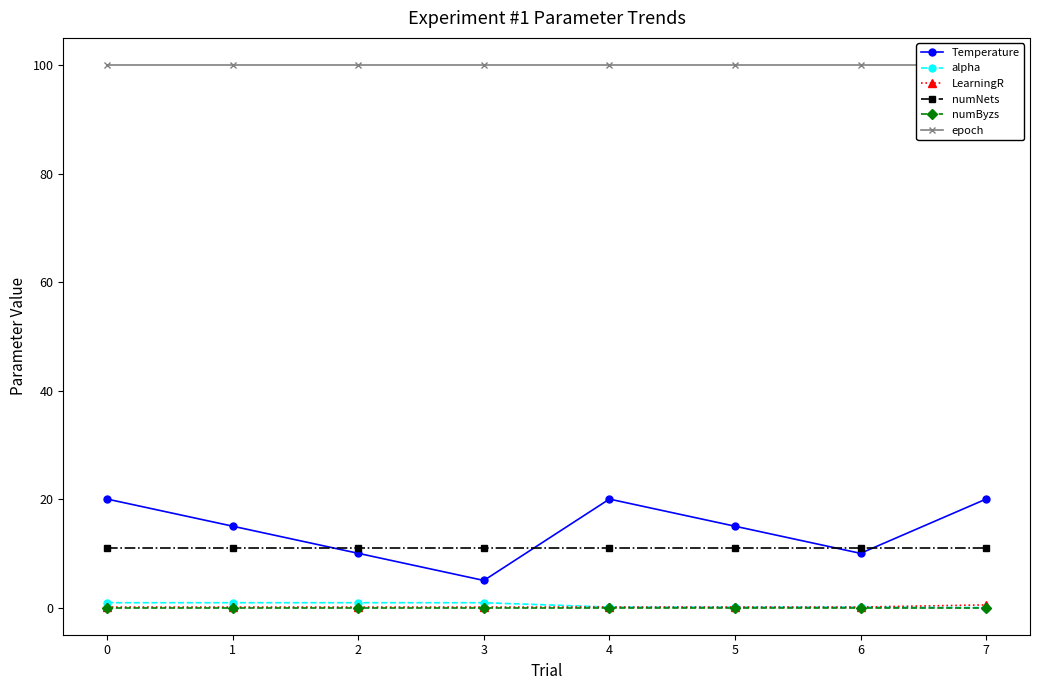

Is this an area chart (filled region under the line)?

No